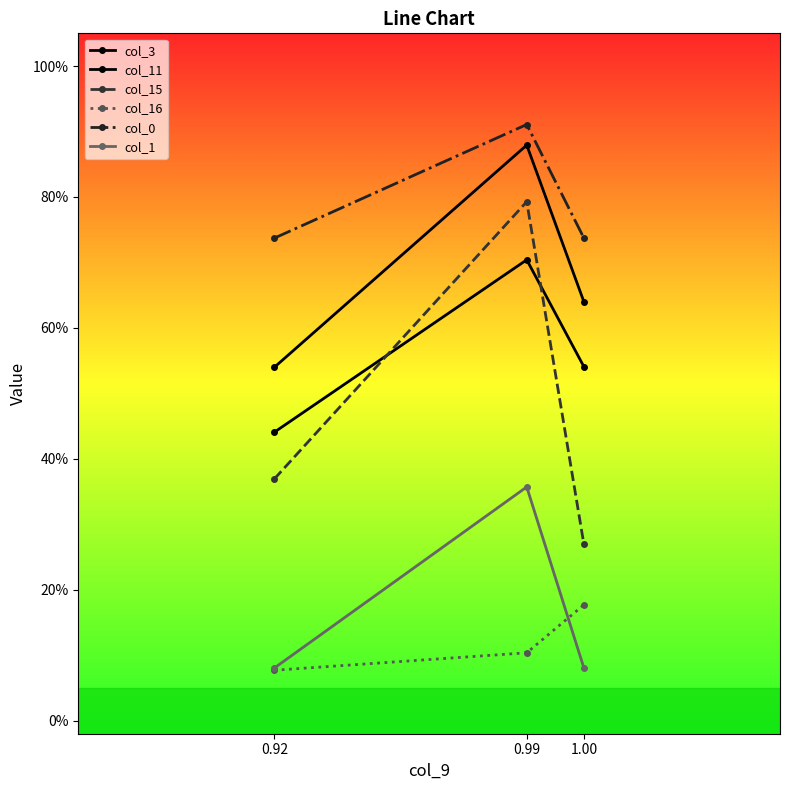

What value does the col_11 series have at 0.92?

0.4